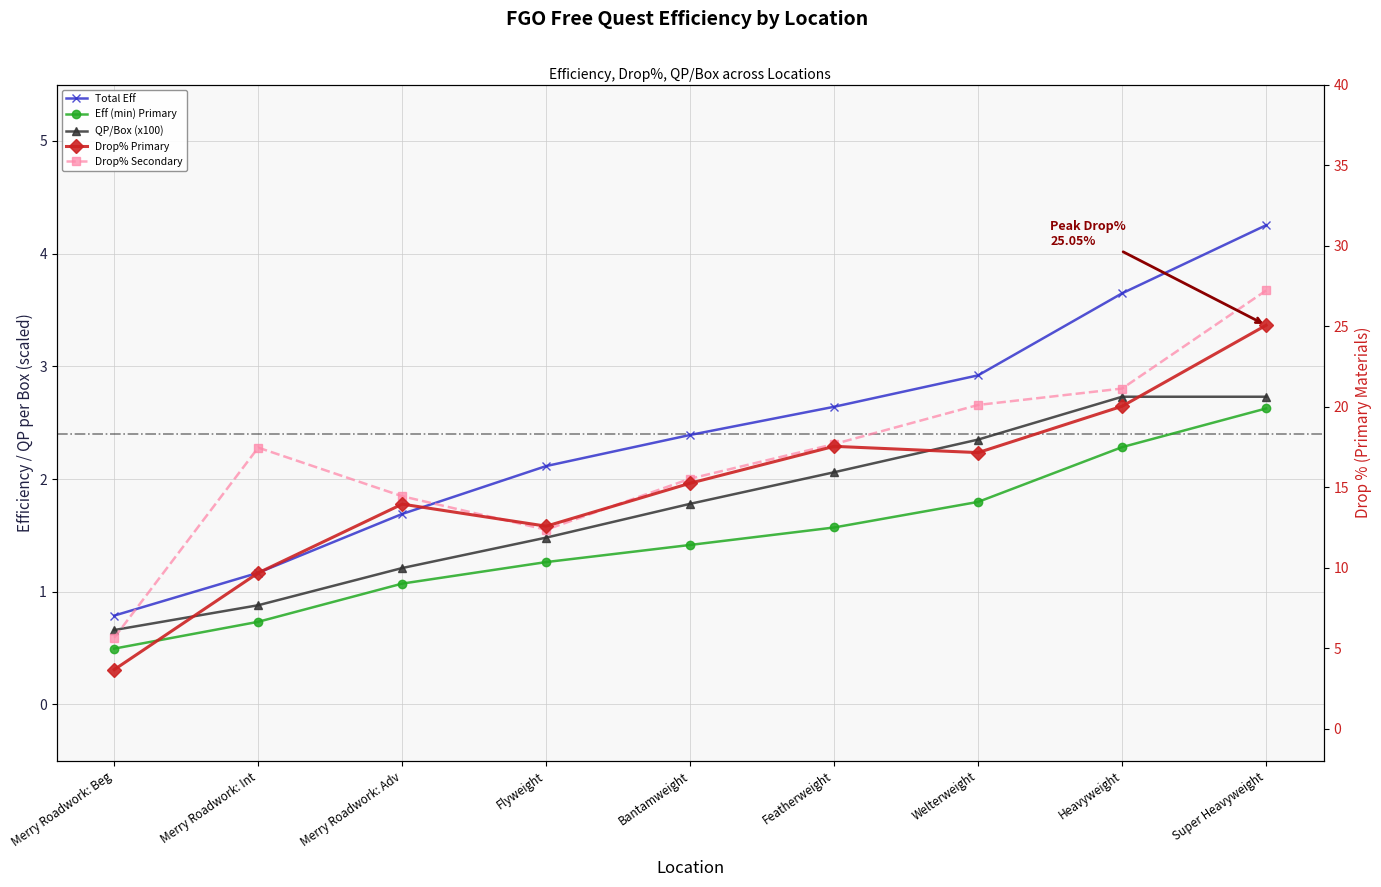

Where is the first local maximum for Drop% Secondary?

Merry Roadwork: Int